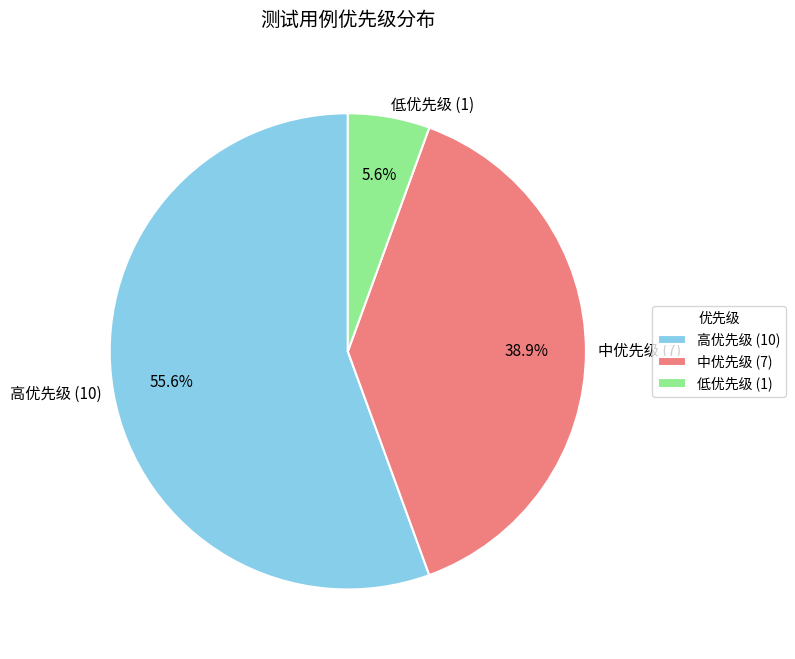

Which slice is the smallest?

低优先级 (1)